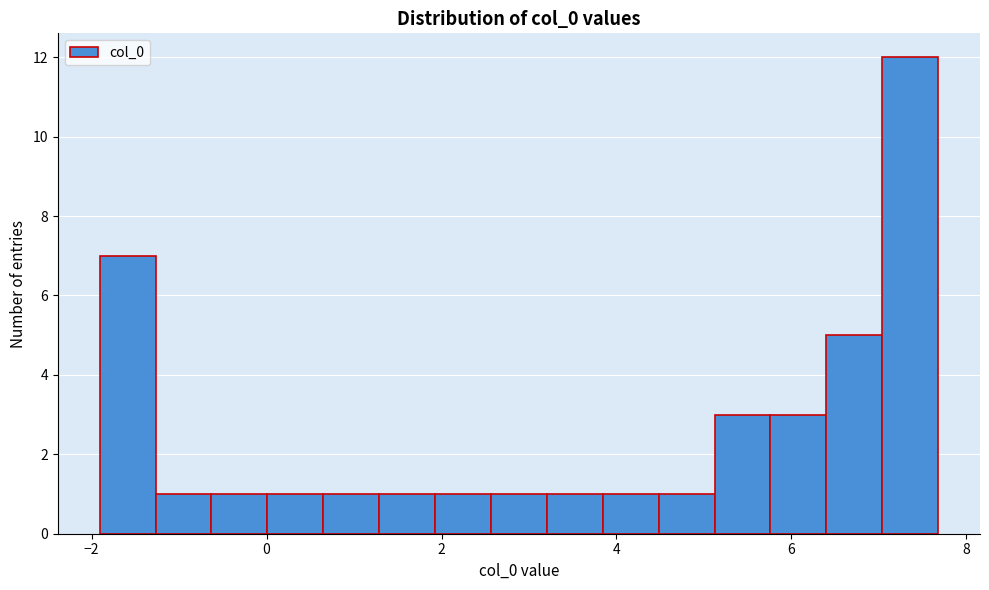

Around what value on the x-axis is the tallest bar? Give the approximate position of its centre, as read against the axis.

7.4